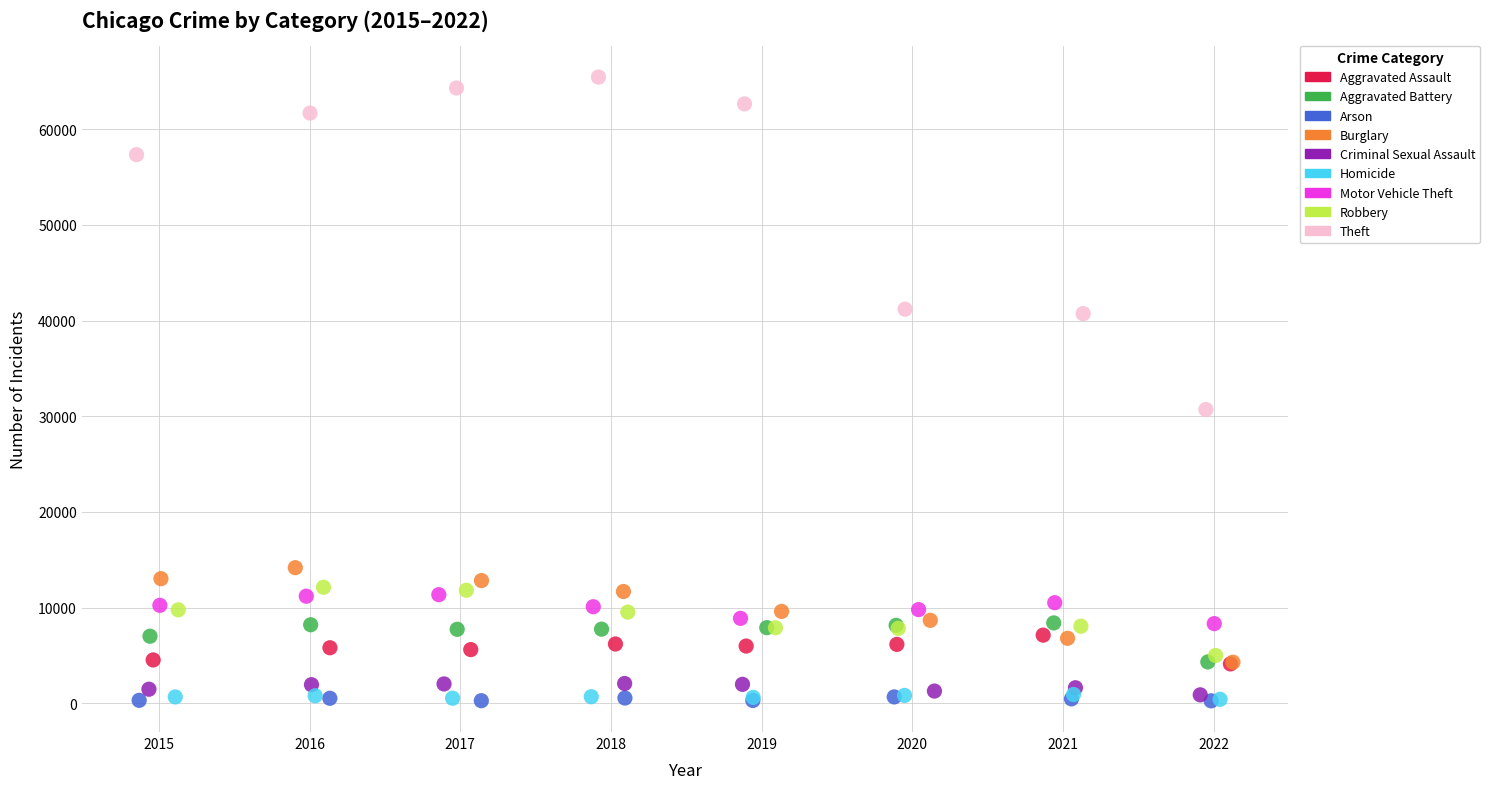

Which series has the largest Y range (max minus min)?

Theft